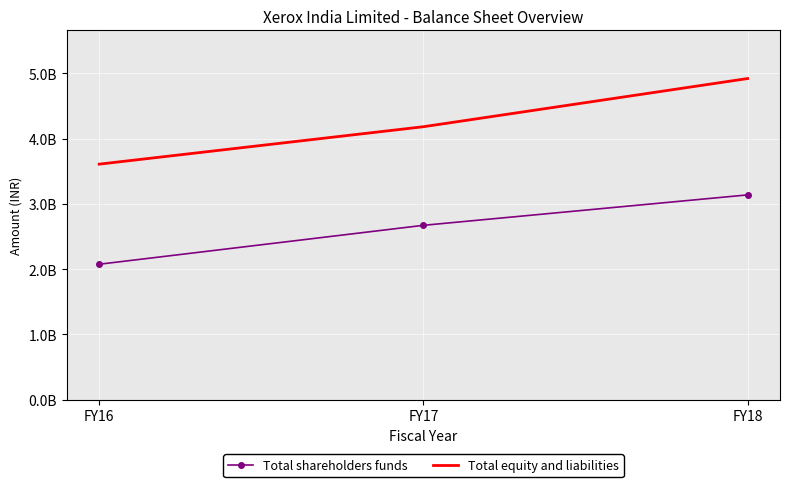

What are all the series names shown in the legend?

Total shareholders funds, Total equity and liabilities